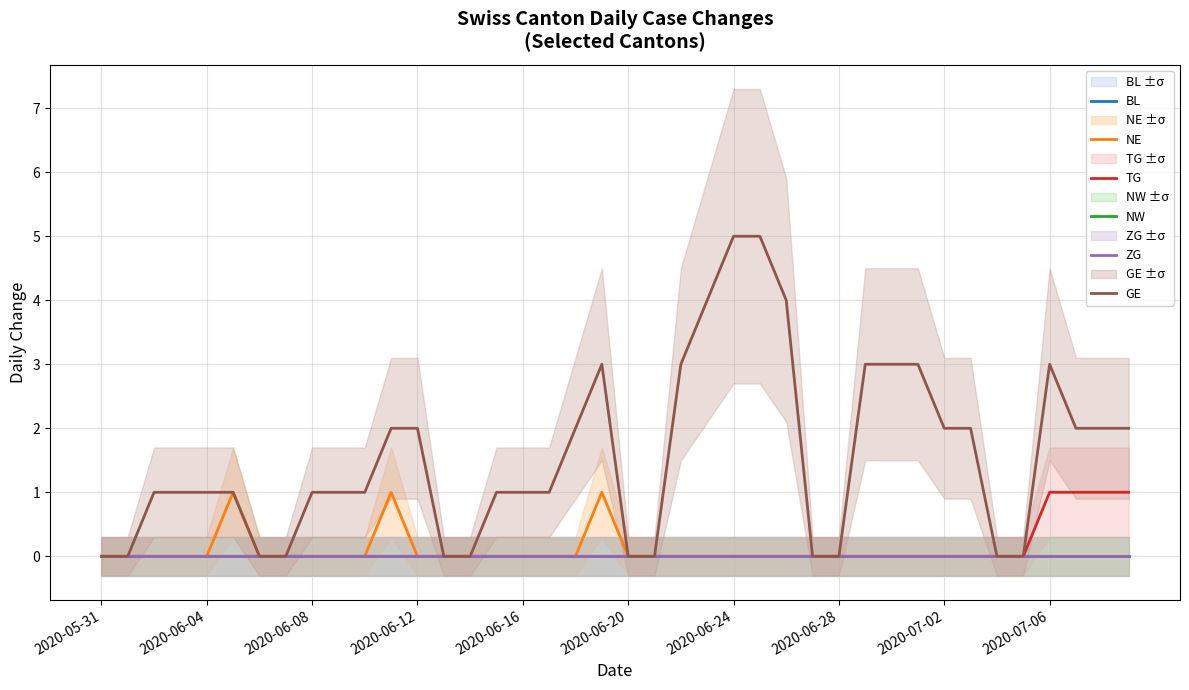

Reading left to right, transcribe all the data shown in this chart.

BL: 0	0	0	0	0	0	0	0	0	0	0	0	0	0	0	0	0	0	0	0	0	0	0	0	0	0	0	0	0	0	0	0	0	0	0	0	0	0	0	0
NE: 0	0	0	0	0	1	0	0	0	0	0	1	0	0	0	0	0	0	0	1	0	0	0	0	0	0	0	0	0	0	0	0	0	0	0	0	0	0	0	0
TG: 0	0	0	0	0	0	0	0	0	0	0	0	0	0	0	0	0	0	0	0	0	0	0	0	0	0	0	0	0	0	0	0	0	0	0	0	1	1	1	1
NW: 0	0	0	0	0	0	0	0	0	0	0	0	0	0	0	0	0	0	0	0	0	0	0	0	0	0	0	0	0	0	0	0	0	0	0	0	0	0	0	0
ZG: 0	0	0	0	0	0	0	0	0	0	0	0	0	0	0	0	0	0	0	0	0	0	0	0	0	0	0	0	0	0	0	0	0	0	0	0	0	0	0	0
GE: 0	0	1	1	1	1	0	0	1	1	1	2	2	0	0	1	1	1	2	3	0	0	3	4	5	5	4	0	0	3	3	3	2	2	0	0	3	2	2	2